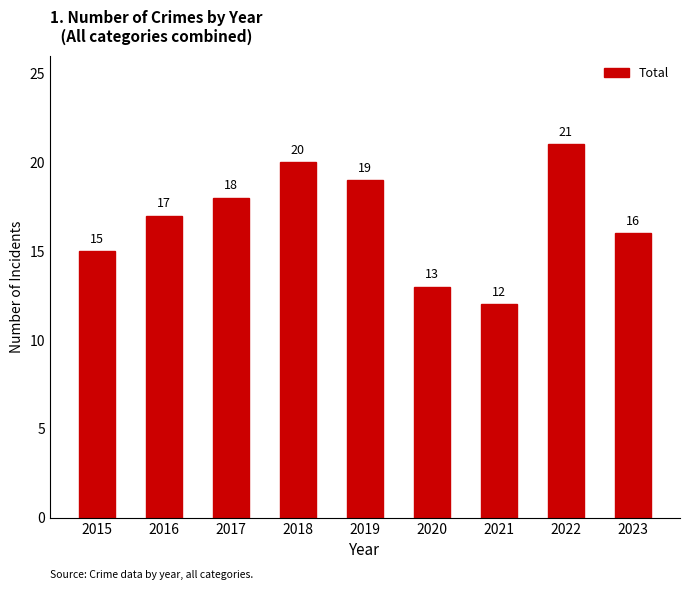

Where is the data nearest to the value 16?

2023